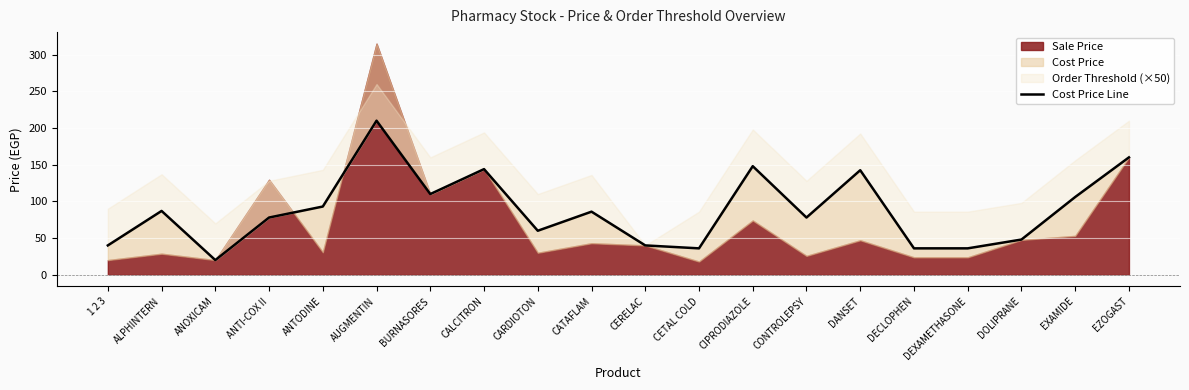

Where is the data nearest to the value 115?

BURNASORES